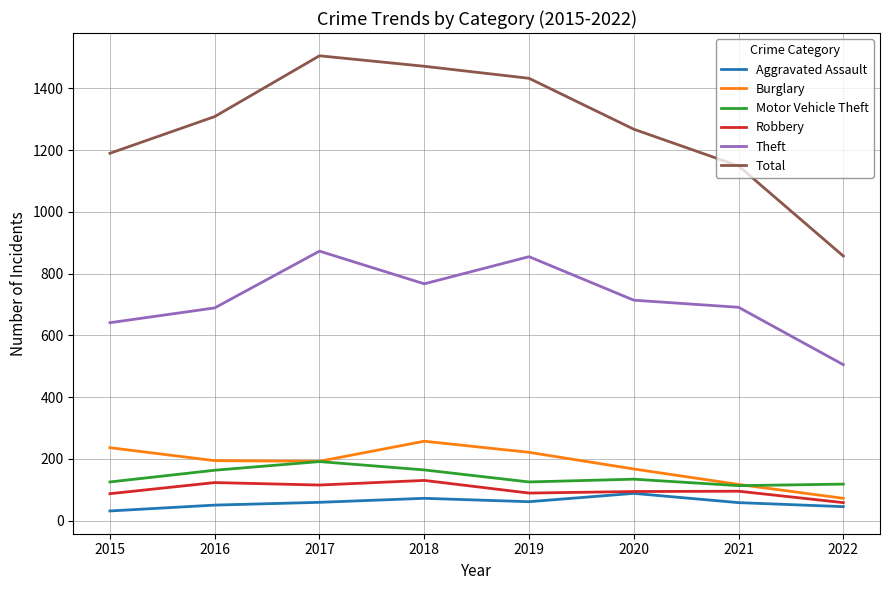

True or false: Burglary and Total cross at least once.

False